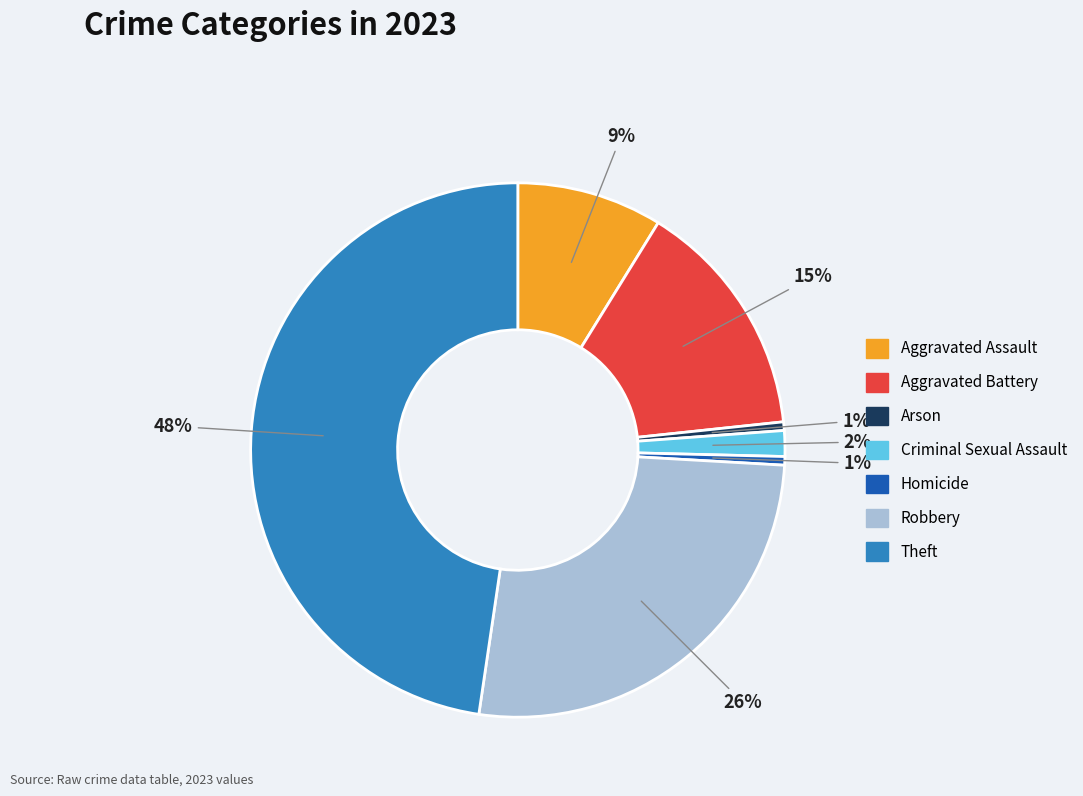

Between Theft and Criminal Sexual Assault, which is larger?

Theft